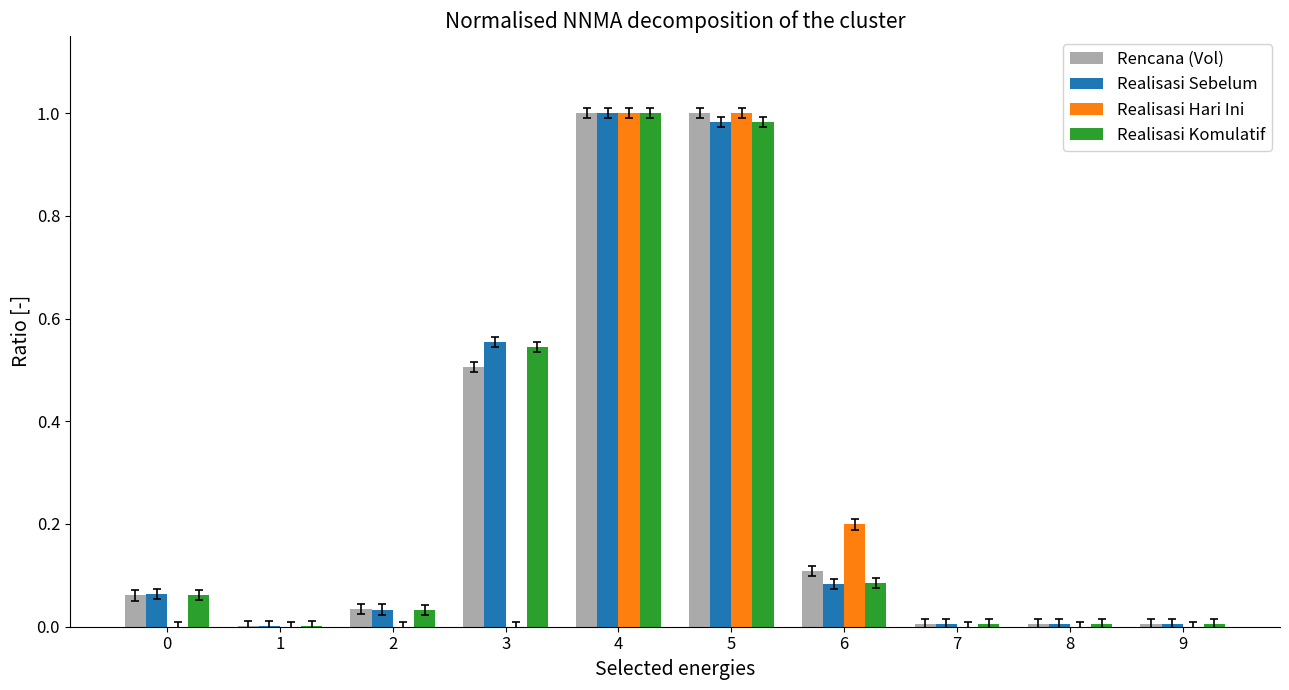

How many distinct data groups are displayed?

4